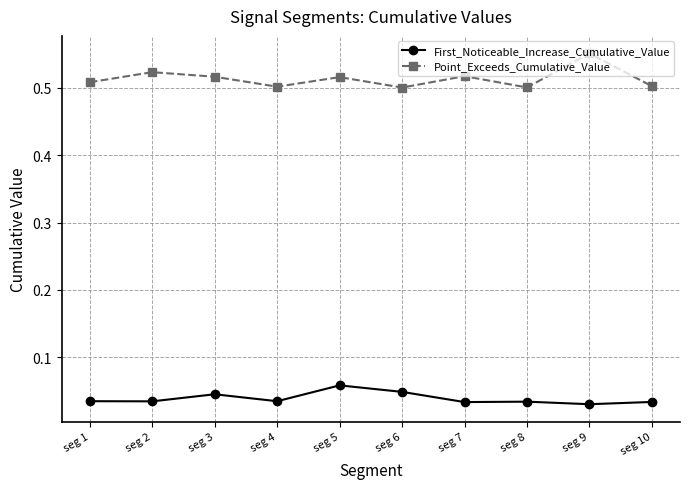

True or false: First_Noticeable_Increase_Cumulative_Value and Point_Exceeds_Cumulative_Value intersect in this chart.

False